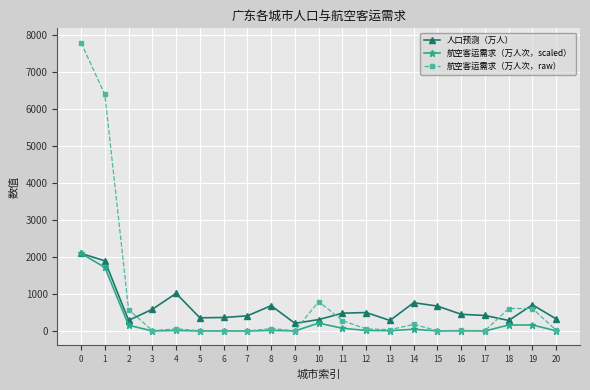

List the series in order of their overall mean, highest first.

航空客运需求（万人次，raw）, 人口预测（万人）, 航空客运需求（万人次，scaled）